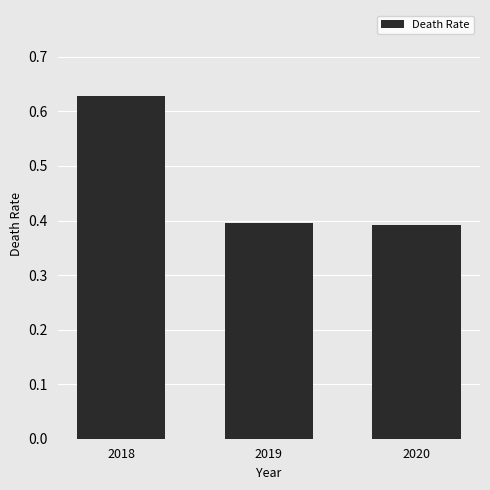

Are the bars grouped side by side (vs. stacked)?

No